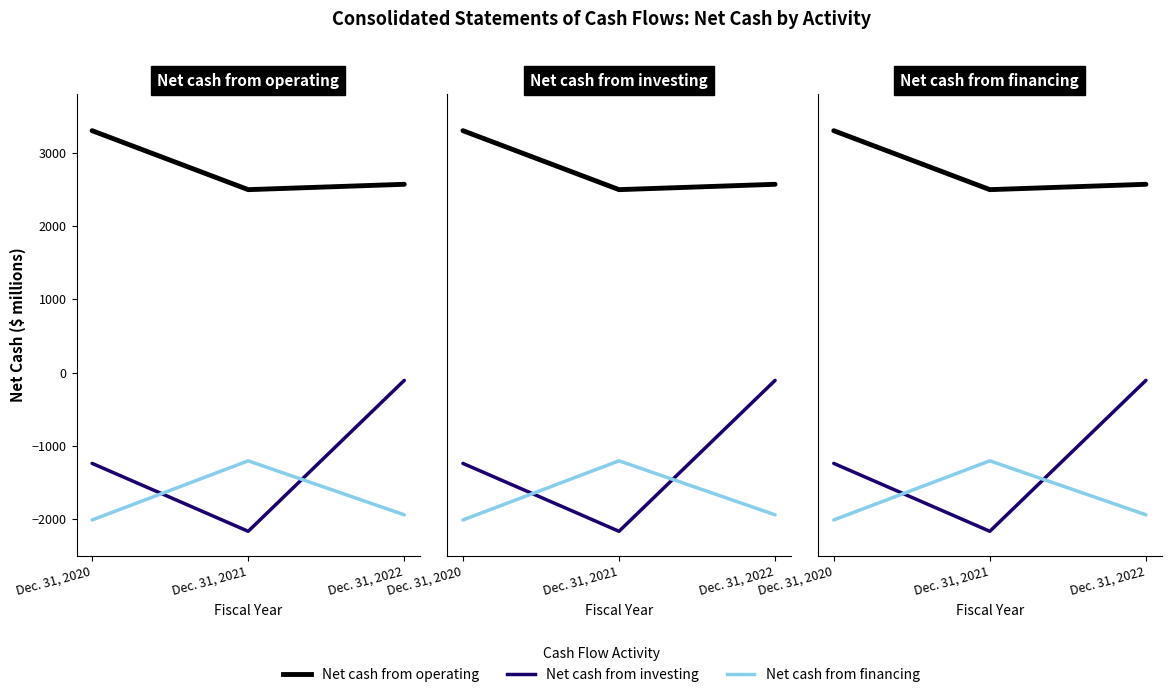

What is the lowest value of the Net cash from operating series?

2495